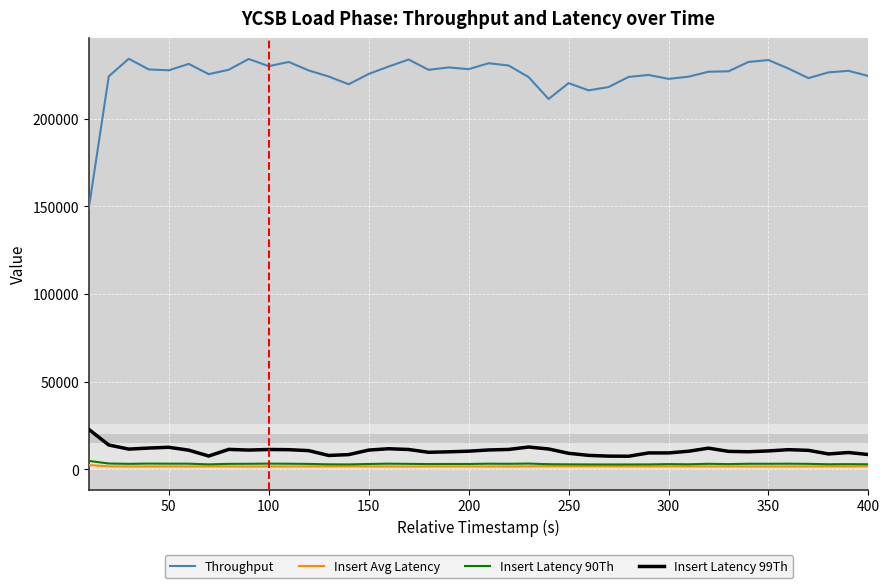

What is the difference between the maximum and minimum values in the Insert Latency 99Th series?

15324.0